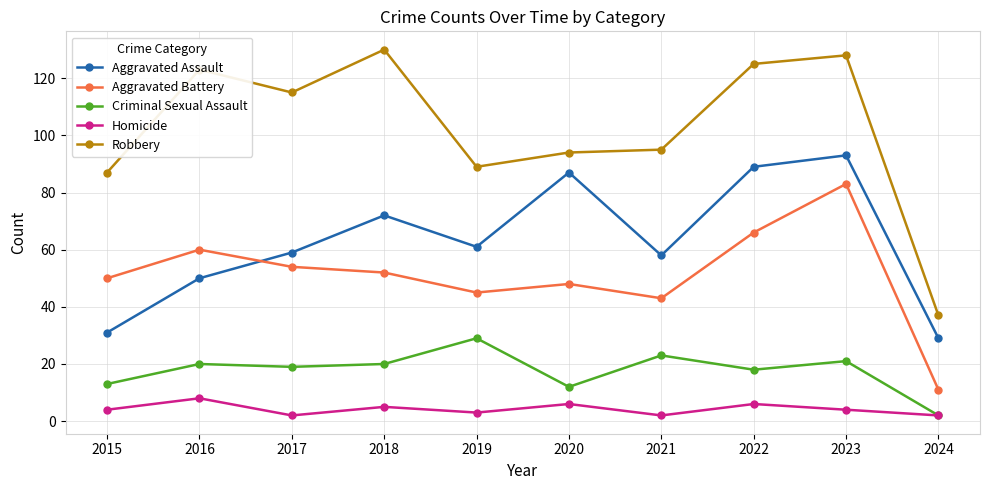

Rank the series by their maximum value, from lowest to highest.

Homicide, Criminal Sexual Assault, Aggravated Battery, Aggravated Assault, Robbery